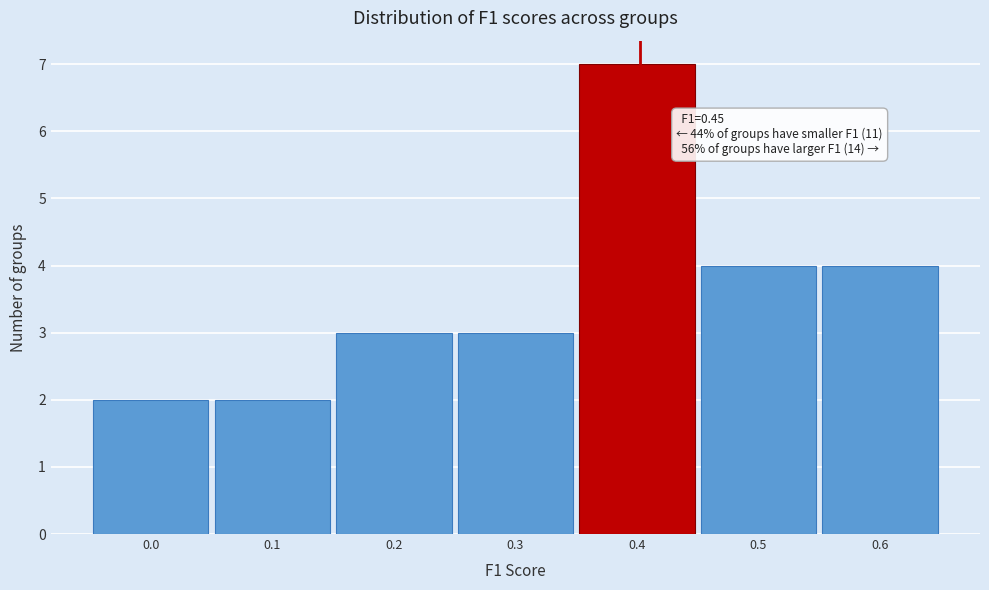

Reading left to right, extract all data points from this chart.

2	2	3	3	7	4	4